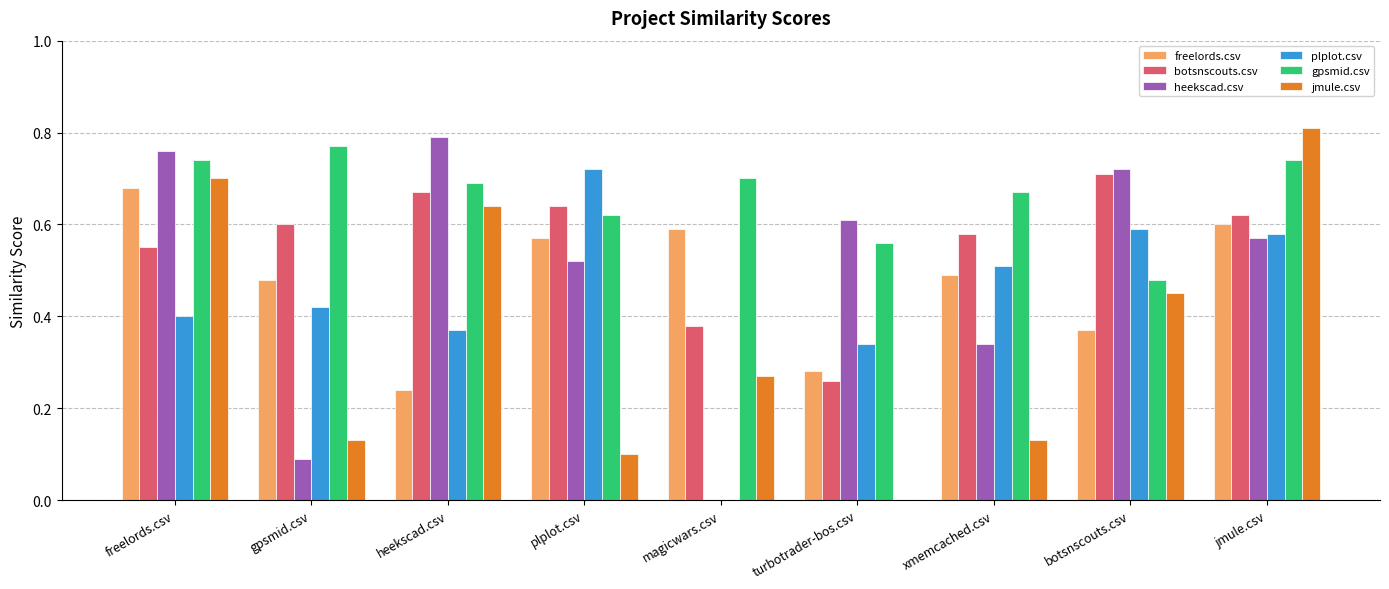

Is it true that plplot.csv equals 0.6 at jmule.csv?

True